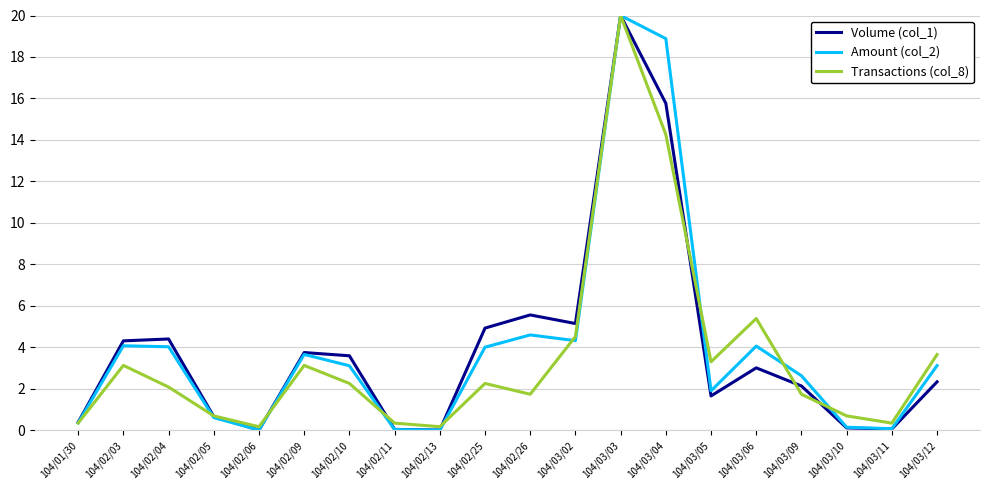

What is the difference between the highest and lowest values at 104/02/25?

2.7